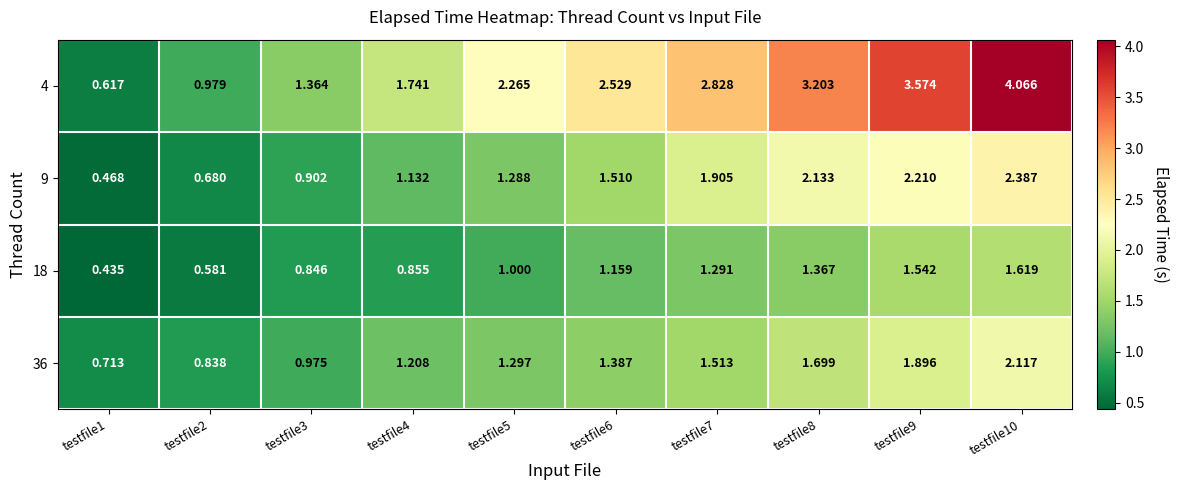

Count the number of categories in the chart.

10